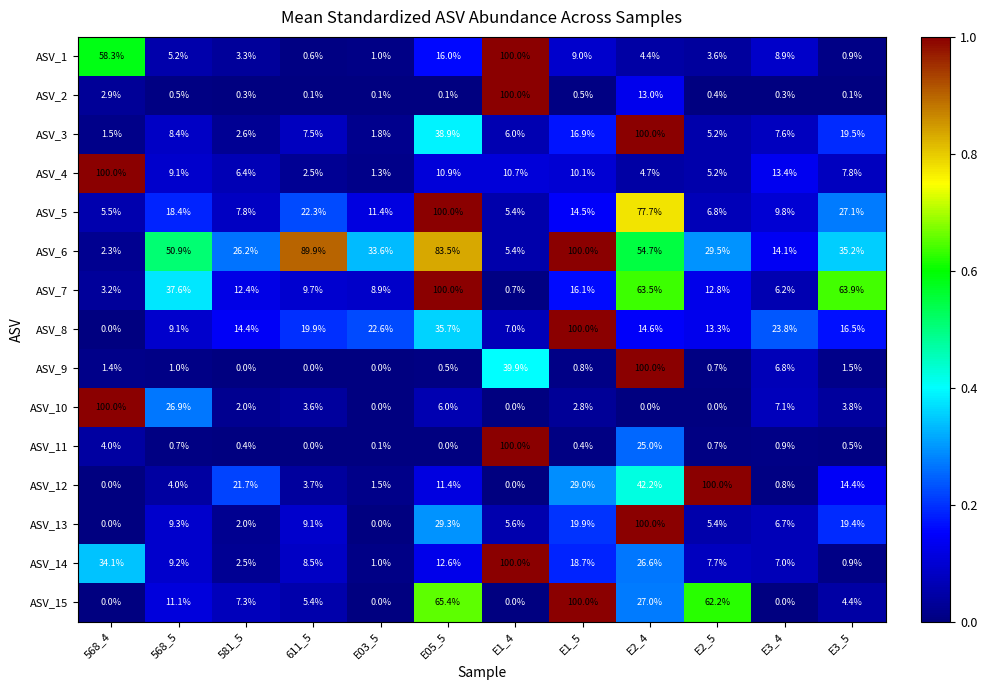

What is the total value across all series at E2_4?

653.4